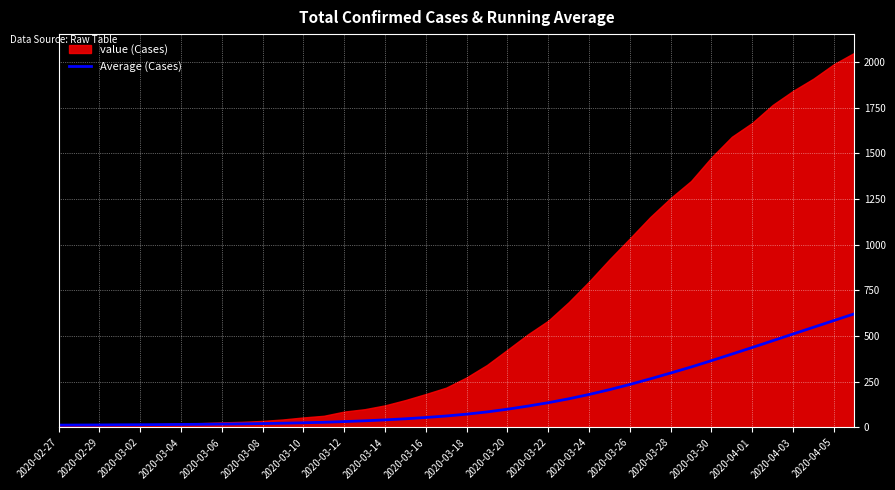

The value of Average (Cases) at 2020-04-01 is 246.8. True or false?

False